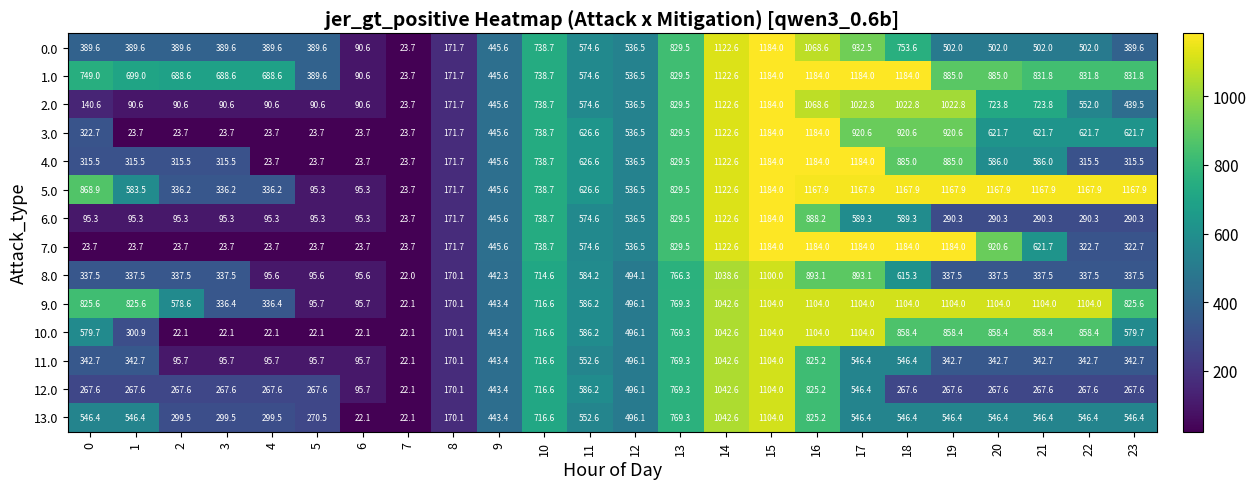

What is the total value across all series at 6?

960.4